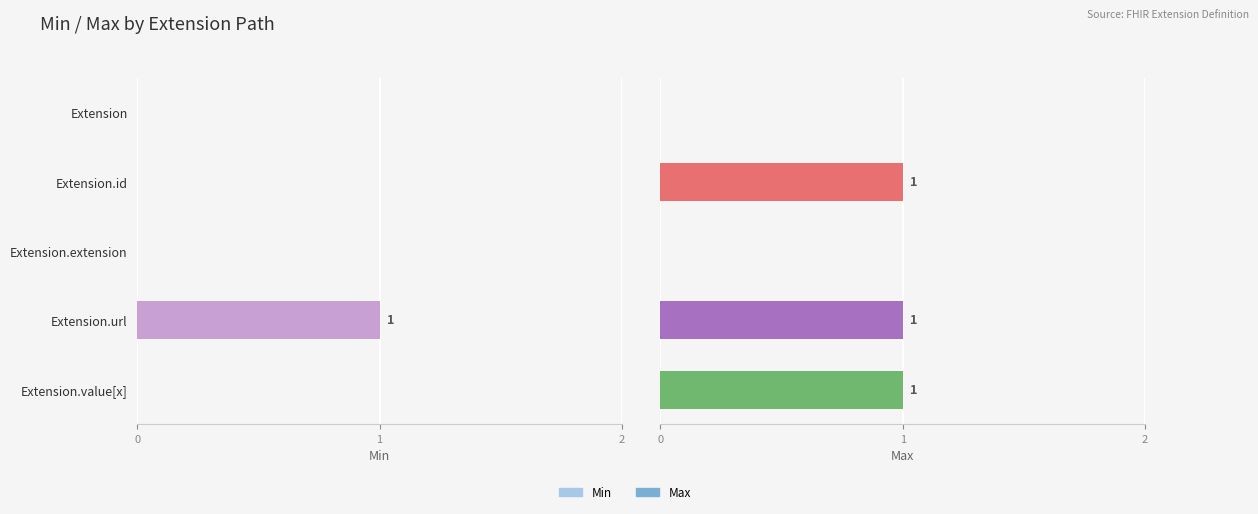

At how many categories does at least one series exceed 0?

3